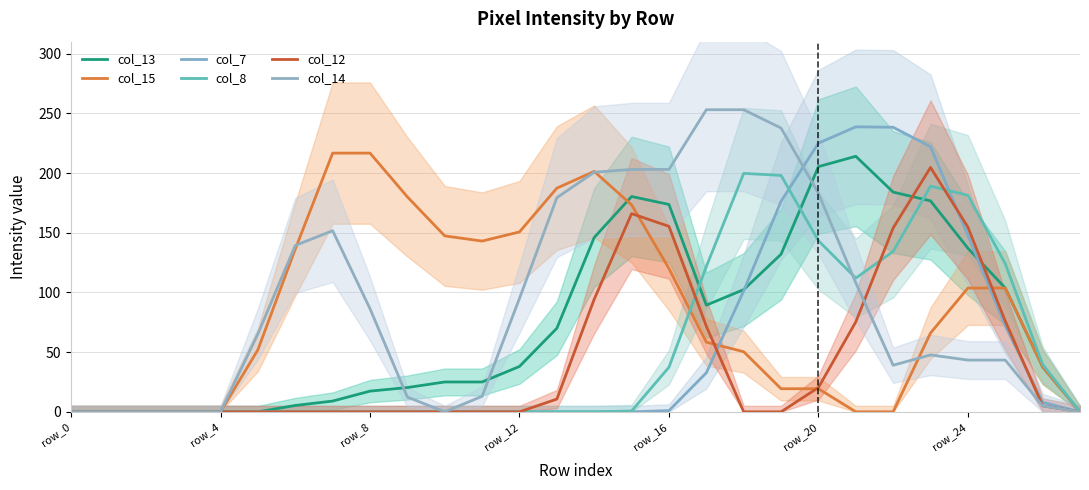

At how many categories does at least one series exceed 91?

20